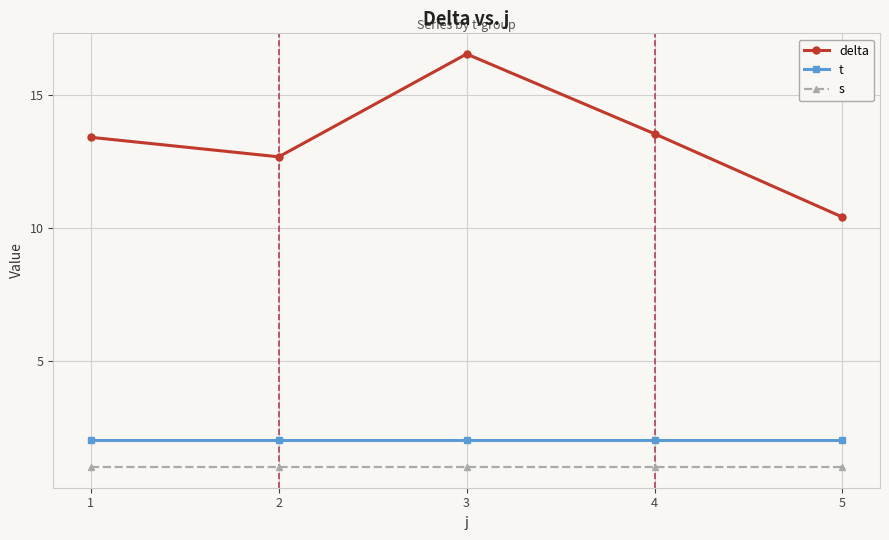

True or false: t and s cross at least once.

False